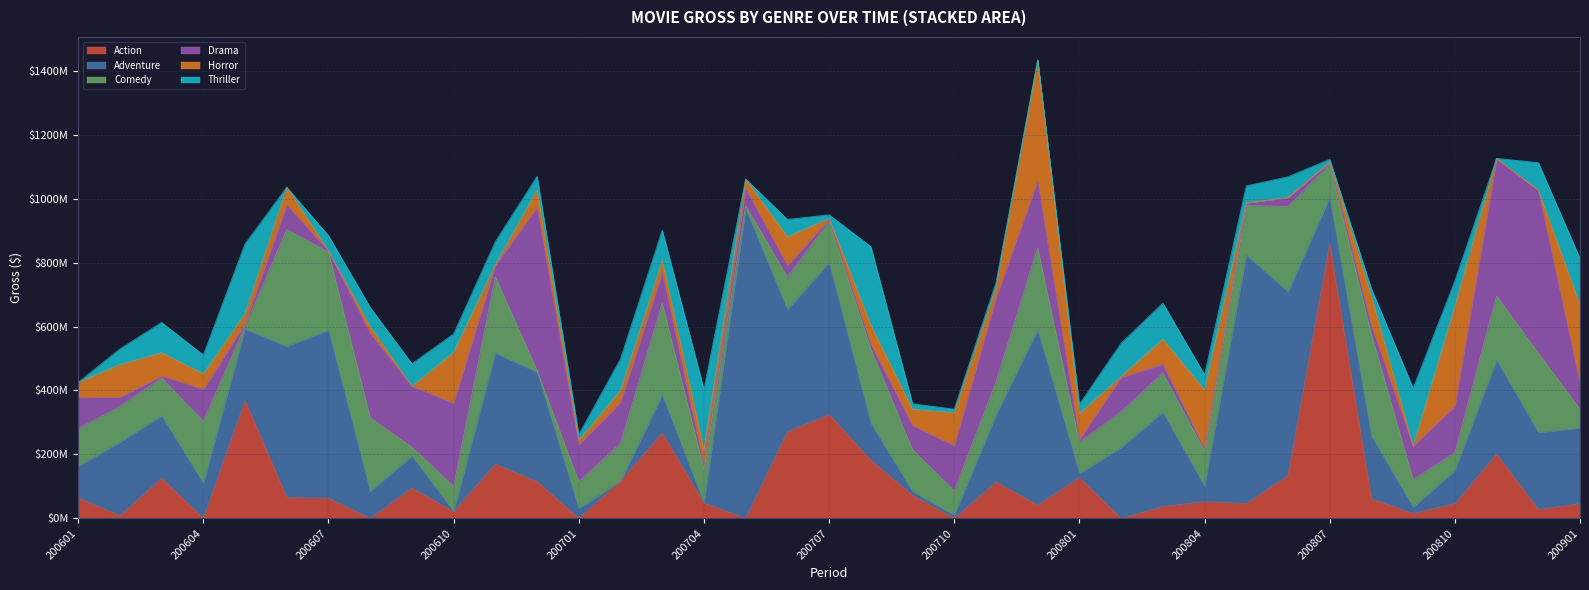

Rank the series by their maximum value, from lowest to highest.

Thriller, Comedy, Horror, Drama, Action, Adventure